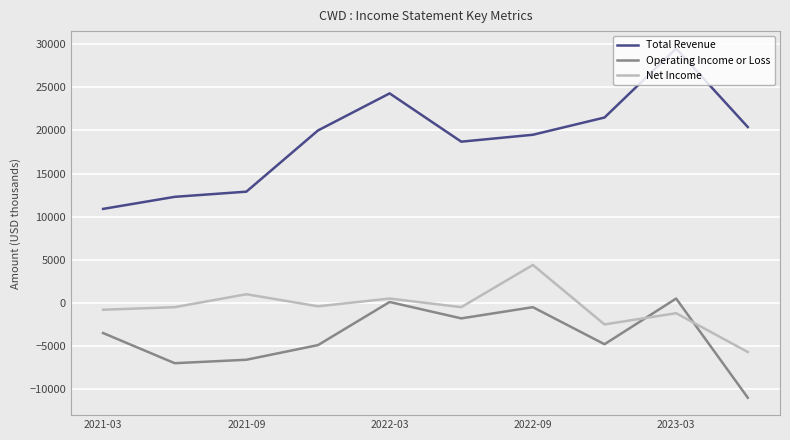

True or false: Operating Income or Loss and Total Revenue cross at least once.

False